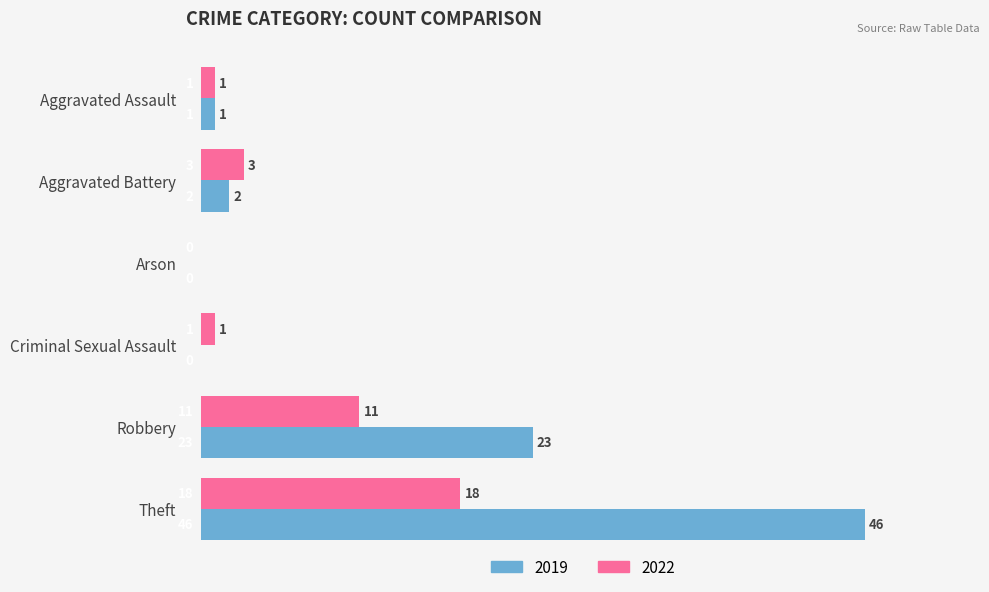

Which series changed the most between Criminal Sexual Assault and Robbery?

2019